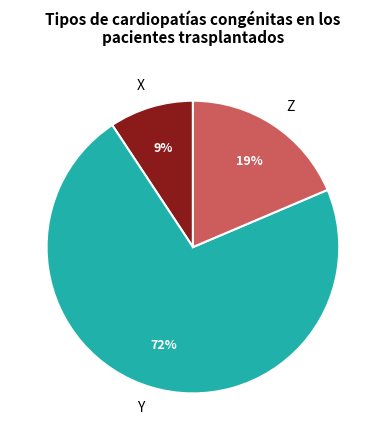

Count the number of slices in the pie.

3